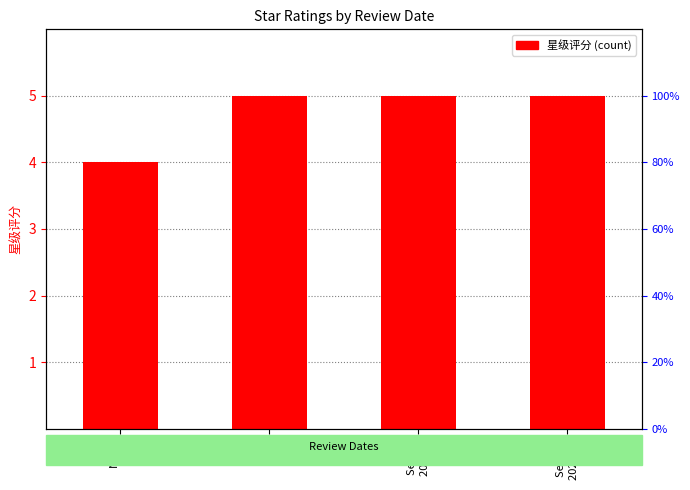

What is the value of the 4th bar from the left?

5